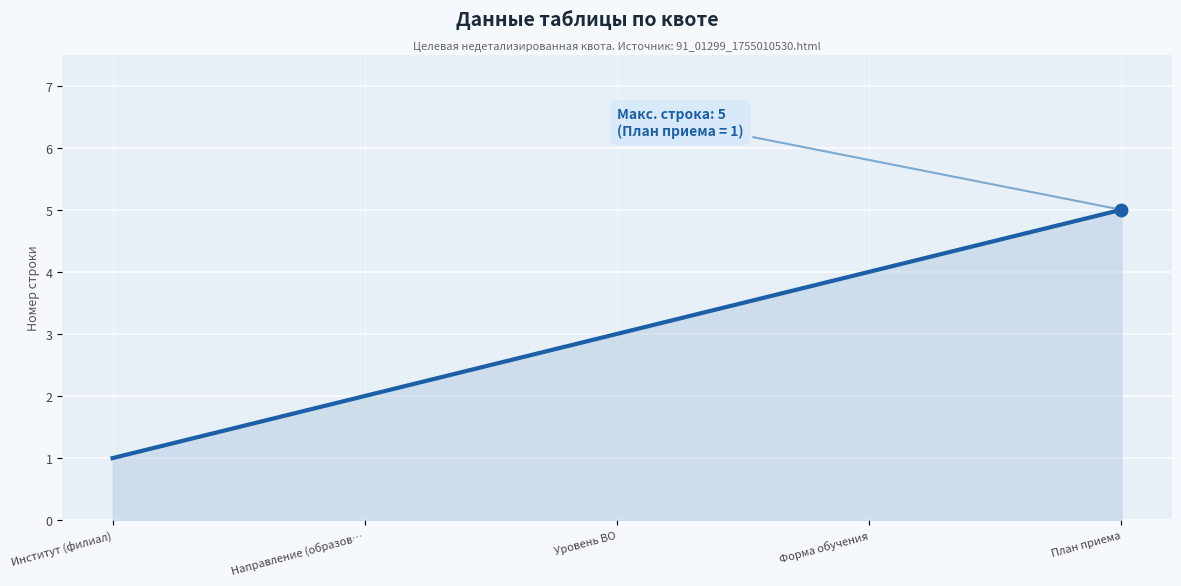

Approximately how many times larger is the value at Форма обучения compared to План приема?

0.8